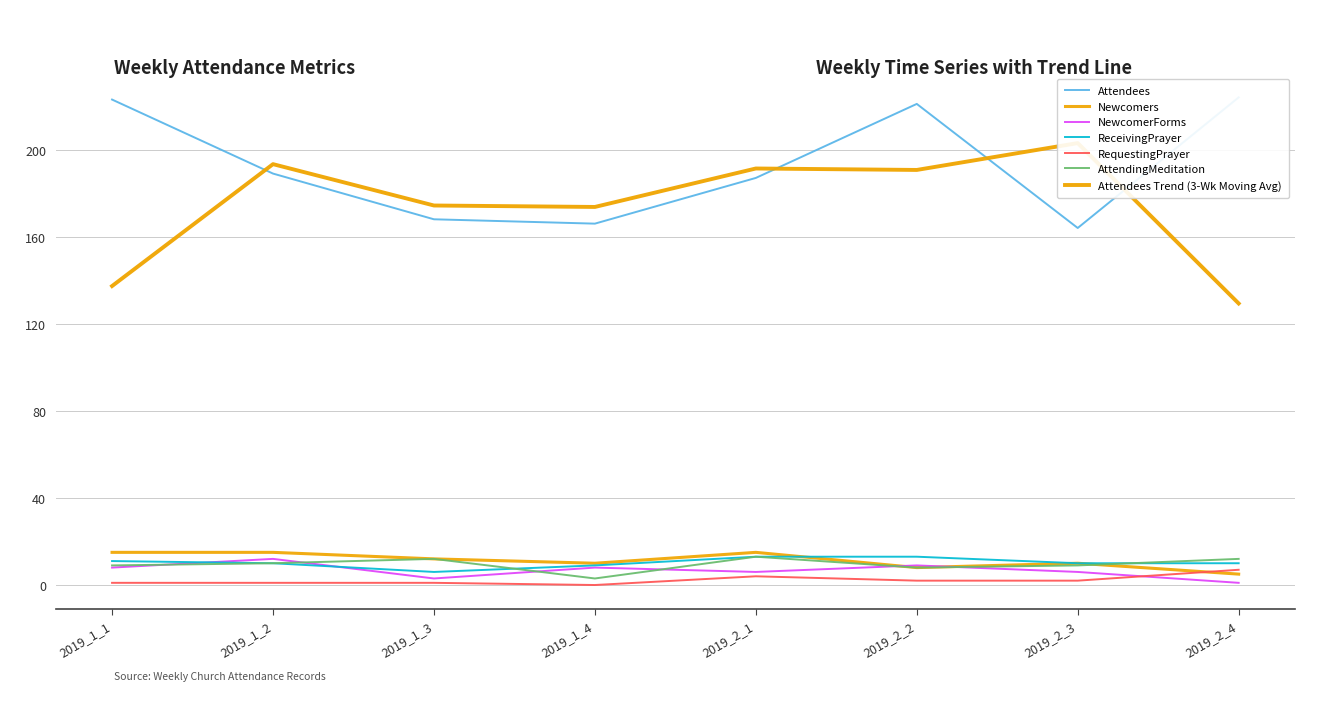

Is the value of NewcomerForms at 2019_2_1 greater than the value of RequestingPrayer at 2019_2_2?

Yes